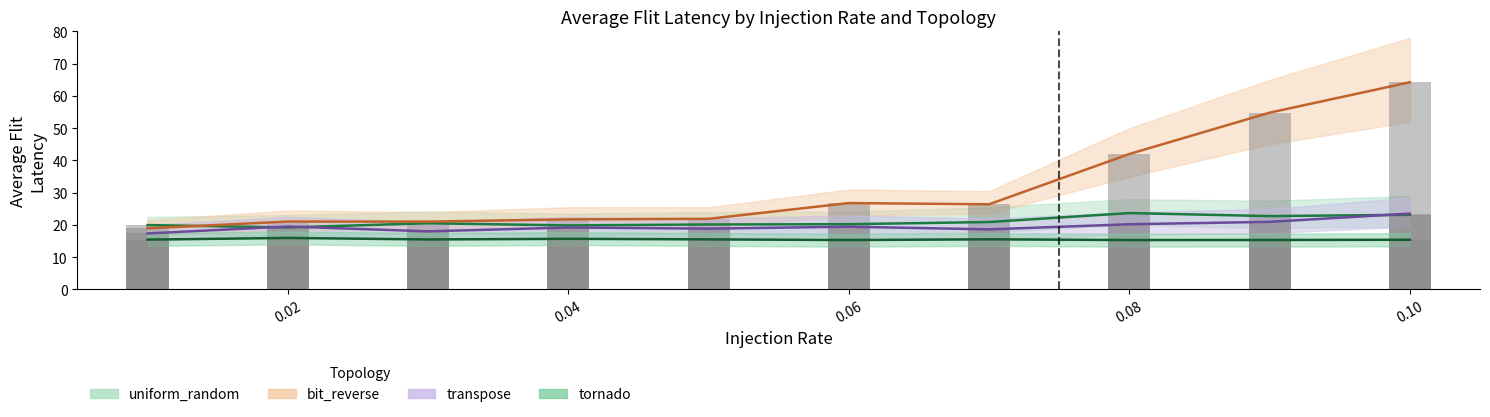

Reading left to right, extract all data points from this chart.

uniform_random: 20.0	19.2	20.5	19.9	20.2	20.2	20.9	23.7	22.8	23.2
bit_reverse: 19.0	21.1	21.0	21.7	21.9	26.8	26.4	42.0	54.8	64.2
transpose: 17.4	19.5	18.0	19.2	18.9	19.5	18.6	20.2	21.0	23.5
tornado: 15.5	16.0	15.5	15.7	15.5	15.3	15.6	15.3	15.3	15.4